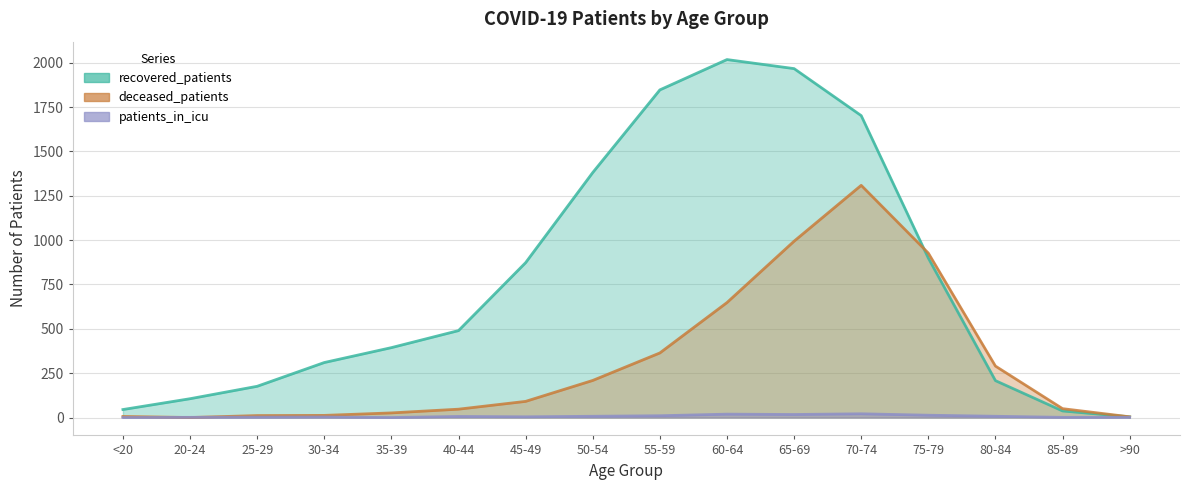

Reading left to right, extract all data points from this chart.

recovered_patients: <20=45	20-24=106	25-29=176	30-34=310	35-39=394	40-44=490	45-49=873	50-54=1381	55-59=1847	60-64=2018	65-69=1967	70-74=1702	75-79=899	80-84=208	85-89=37	>90=4
deceased_patients: <20=6	20-24=0	25-29=11	30-34=12	35-39=26	40-44=47	45-49=91	50-54=209	55-59=364	60-64=648	65-69=994	70-74=1309	75-79=927	80-84=290	85-89=50	>90=4
patients_in_icu: <20=0	20-24=1	25-29=2	30-34=3	35-39=0	40-44=6	45-49=4	50-54=7	55-59=10	60-64=19	65-69=17	70-74=21	75-79=13	80-84=7	85-89=1	>90=1